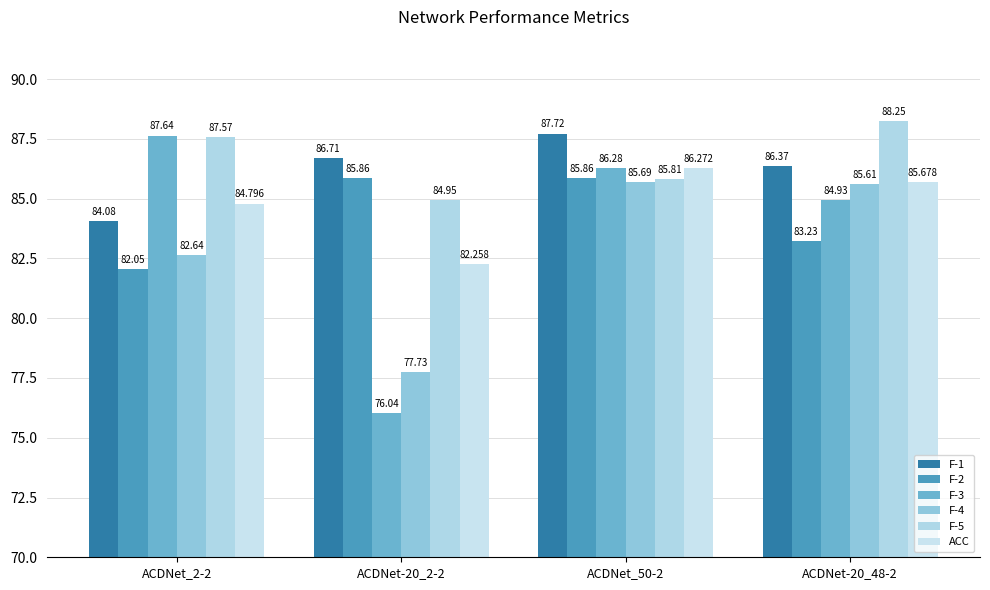

At which label does F-3 reach its minimum?

ACDNet-20_2-2